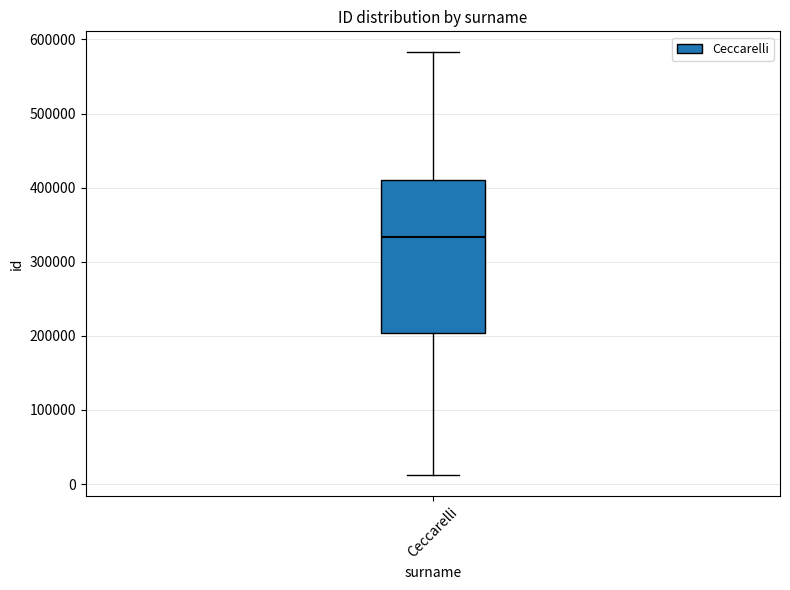

Where does the median line of the box for Ceccarelli sit on the y-axis? The values are not printed on the chart, so give them approximately, as read against the axis.

330000